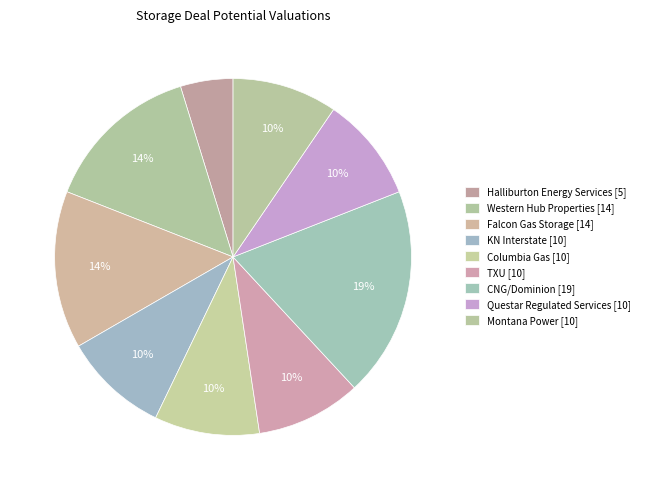

How many segments does this pie chart have?

9